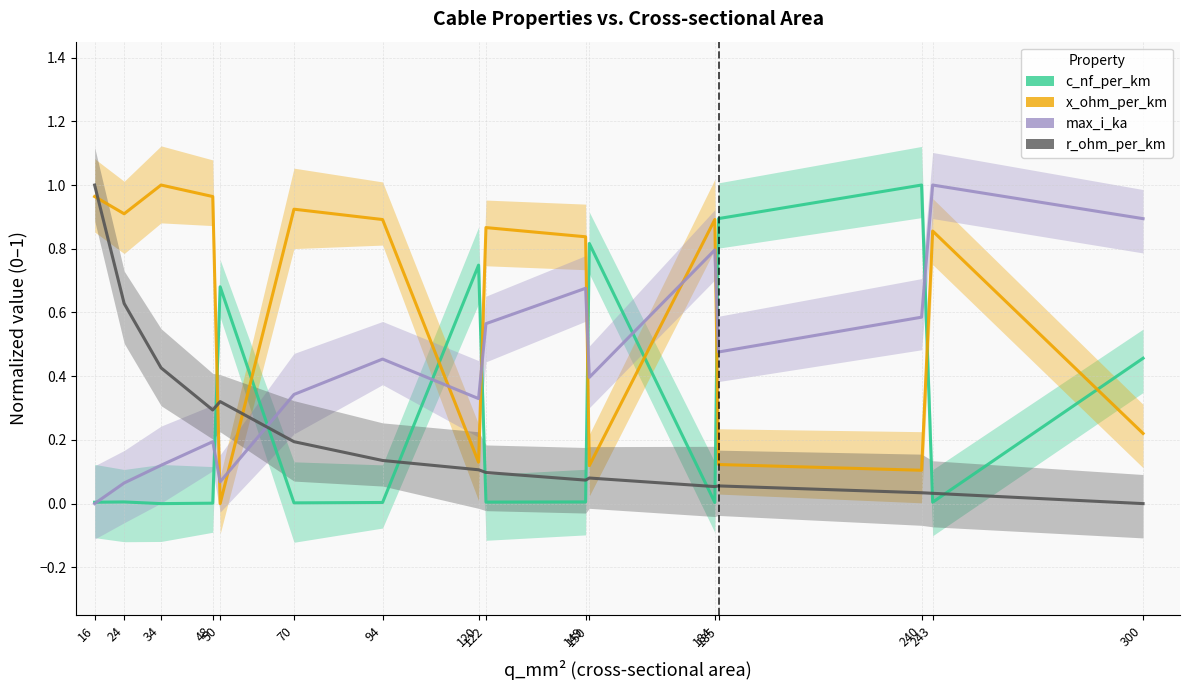

Reading left to right, transcribe all the data shown in this chart.

c_nf_per_km: 0.0	0.0	0.0	0.0	0.7	0.0	0.0	0.7	0.0	0.0	0.8	0.0	0.9	1.0	0.0	0.5
x_ohm_per_km: 1.0	0.9	1.0	1.0	0.0	0.9	0.9	0.1	0.9	0.8	0.1	0.9	0.1	0.1	0.9	0.2
max_i_ka: 0.0	0.1	0.1	0.2	0.1	0.3	0.5	0.3	0.6	0.7	0.4	0.8	0.5	0.6	1.0	0.9
r_ohm_per_km: 1.0	0.6	0.4	0.3	0.3	0.2	0.1	0.1	0.1	0.1	0.1	0.1	0.1	0.0	0.0	0.0